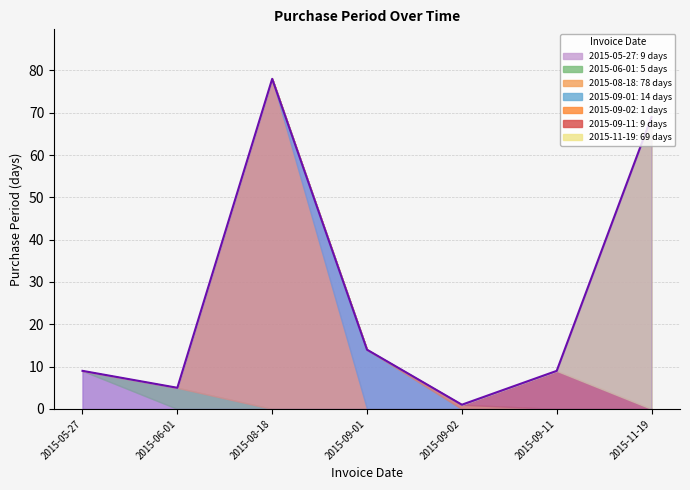

True or false: the data shows 98 at 2015-11-19.

False